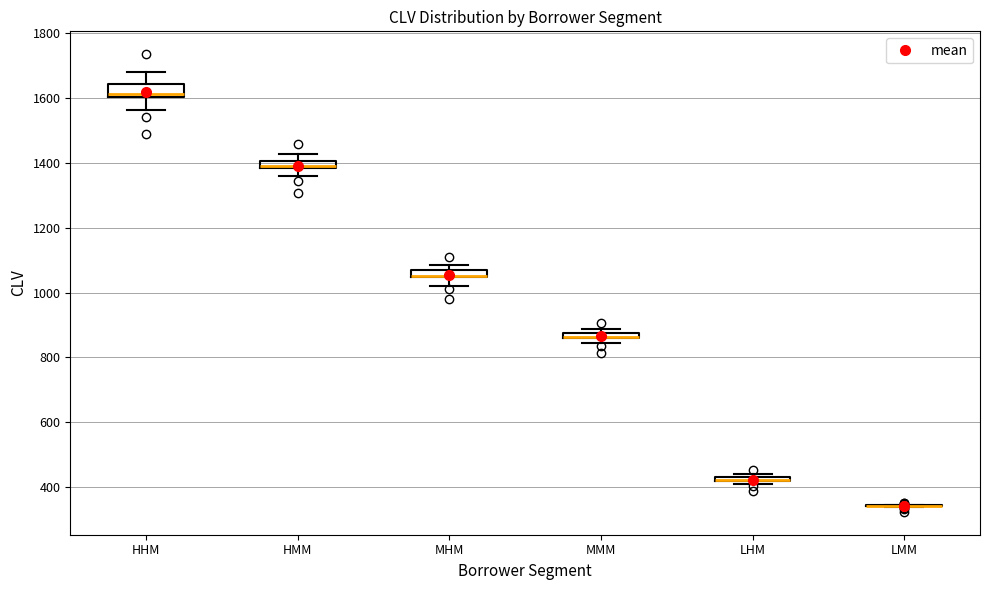

Where is the lower edge of the box for HHM on the y-axis? The values are not printed on the chart, so give them approximately, as read against the axis.

1600